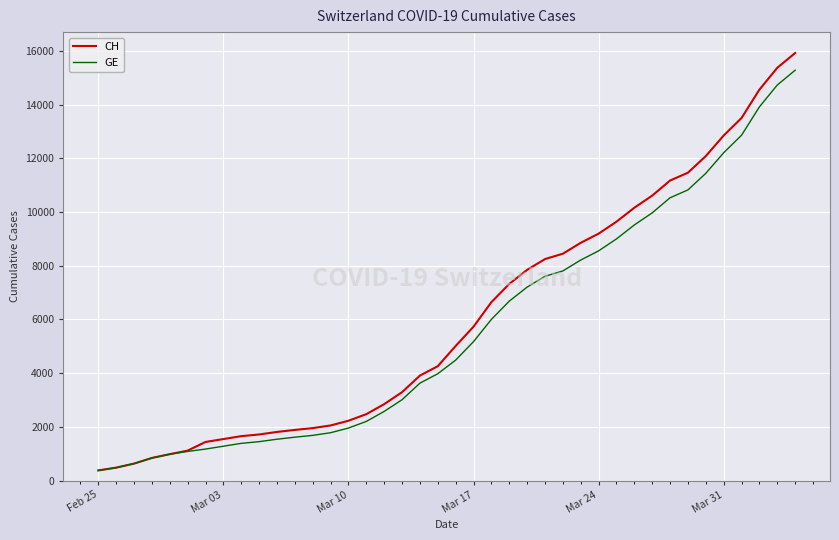

What is the highest value of the GE series?

15284